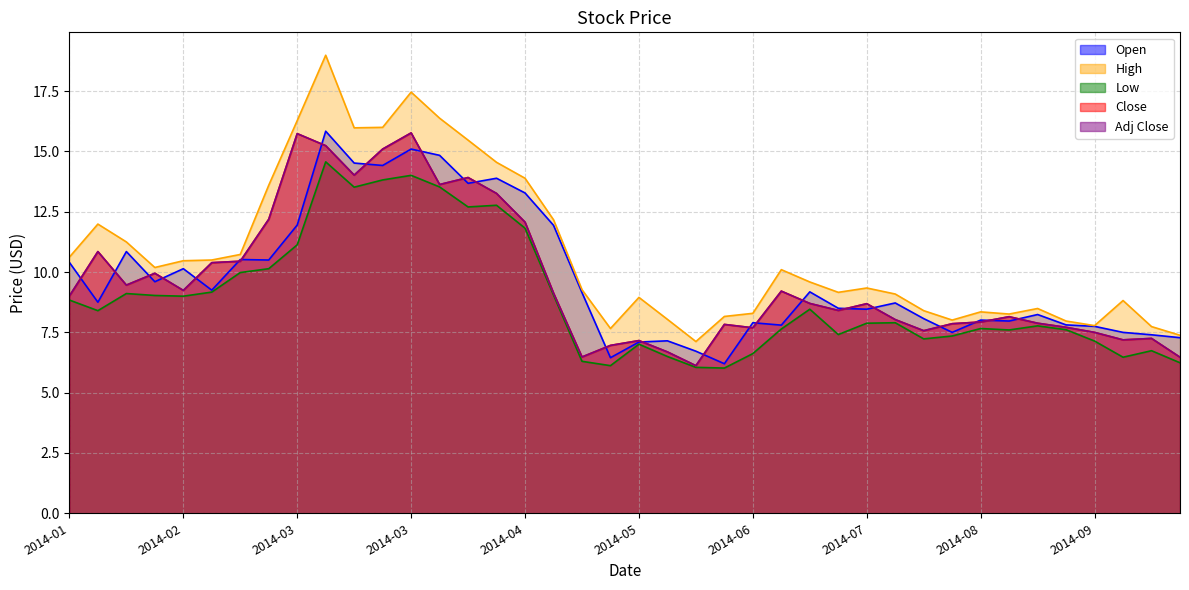

At which category is the sum across all series the highest?

2014-03-10